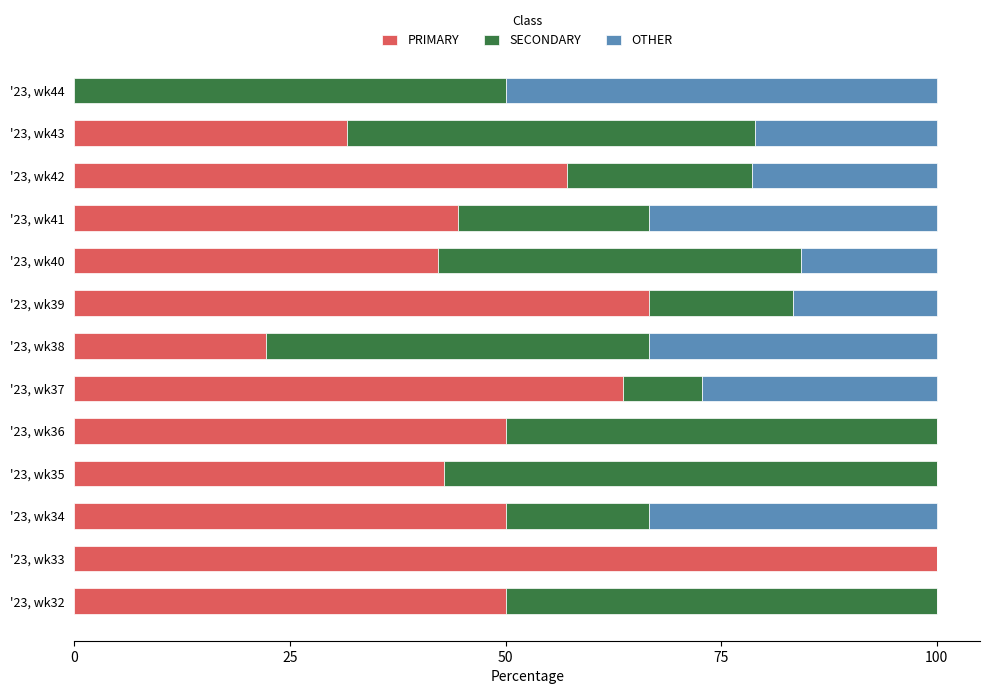

What is the total value across all series at '23, wk41?

100.0